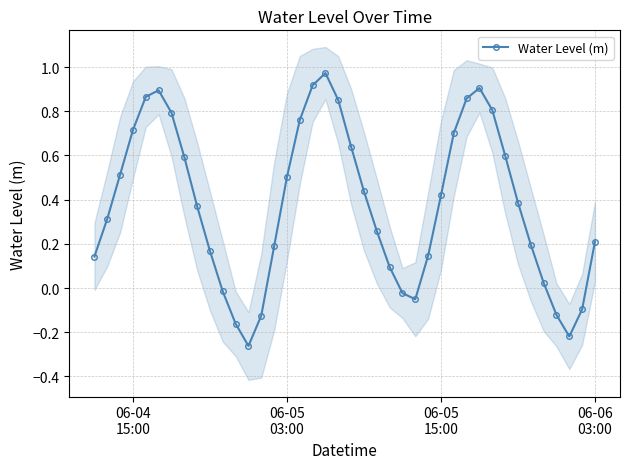

In Water Level (m), how many points are higher than both neighbors (excluding endpoints)?

3